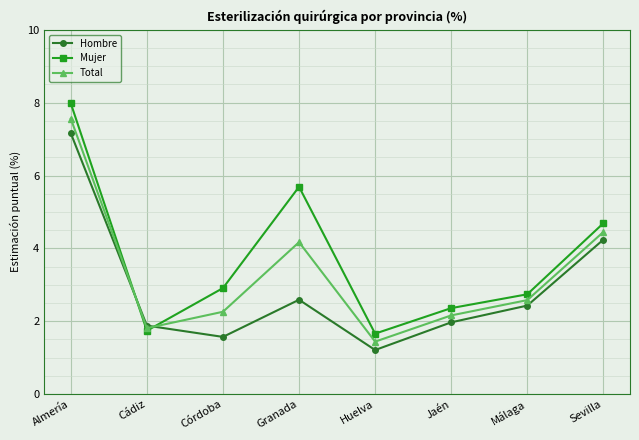

What is the highest value of the Hombre series?

7.2